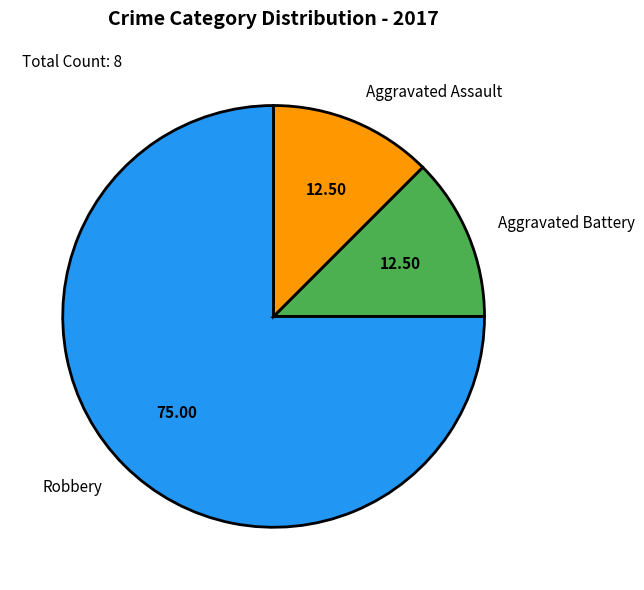

Between Robbery and Aggravated Battery, which is larger?

Robbery